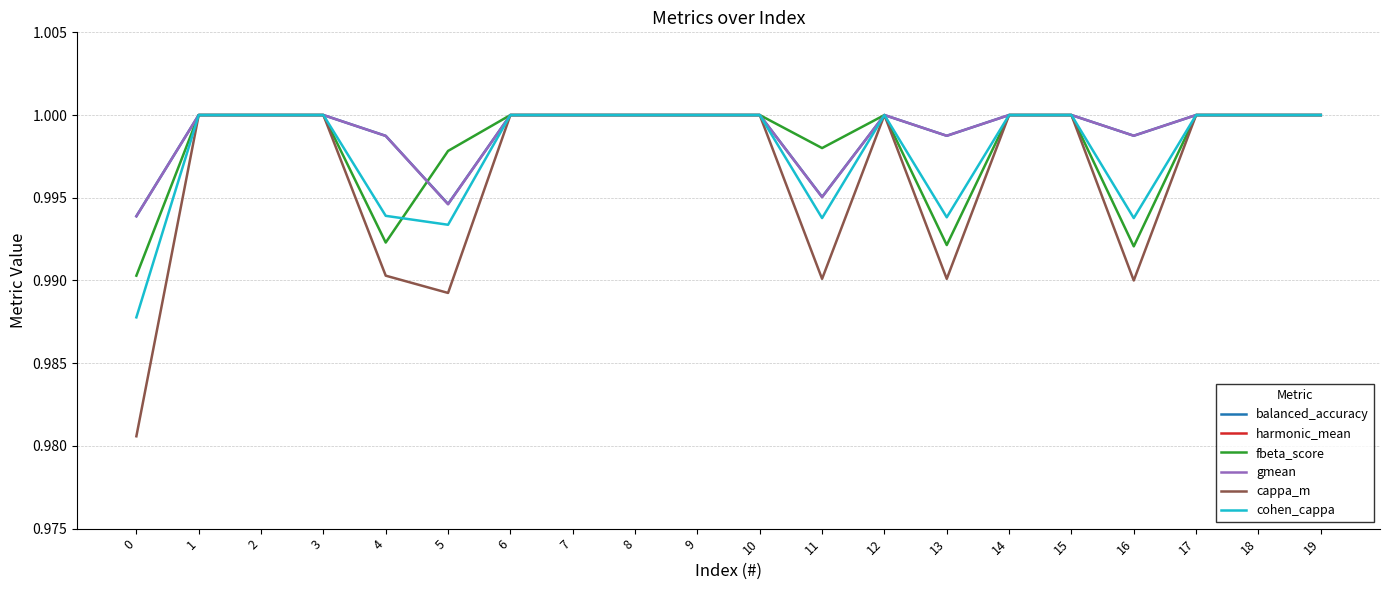

How many lines are shown in the chart?

6